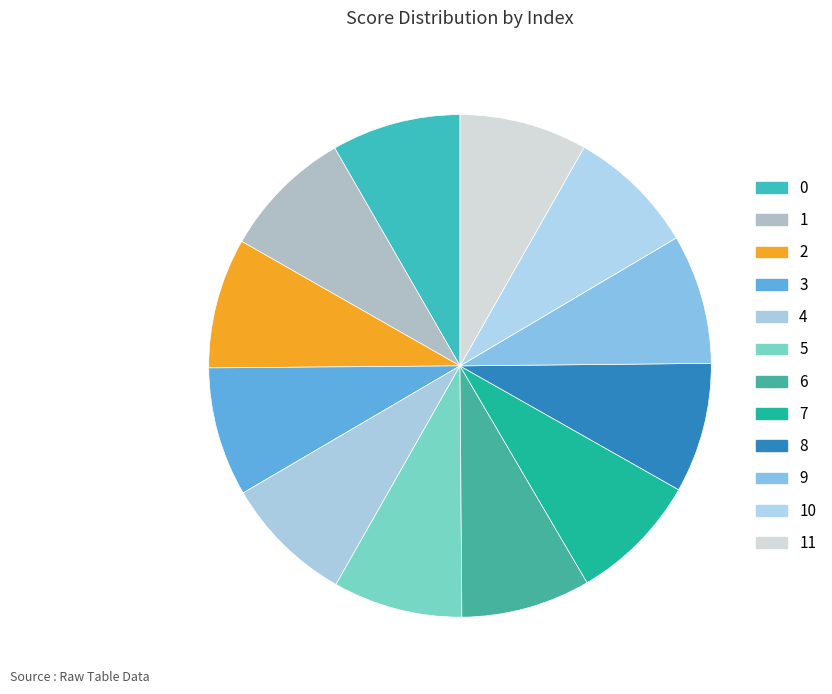

Is 10 the majority of the pie?

No